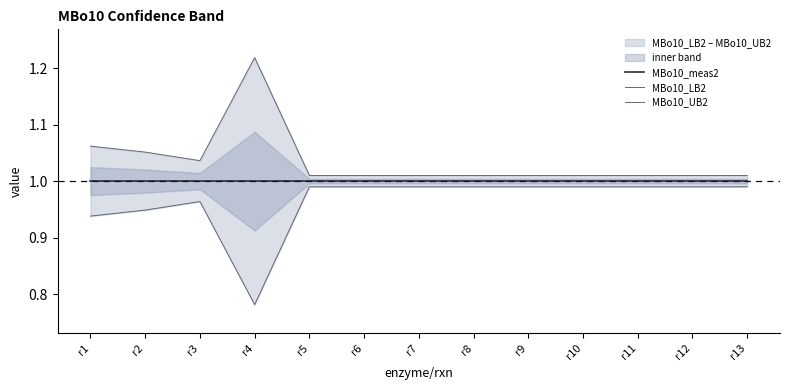

Which category has the highest value in the MBo10_LB2 series?

r5